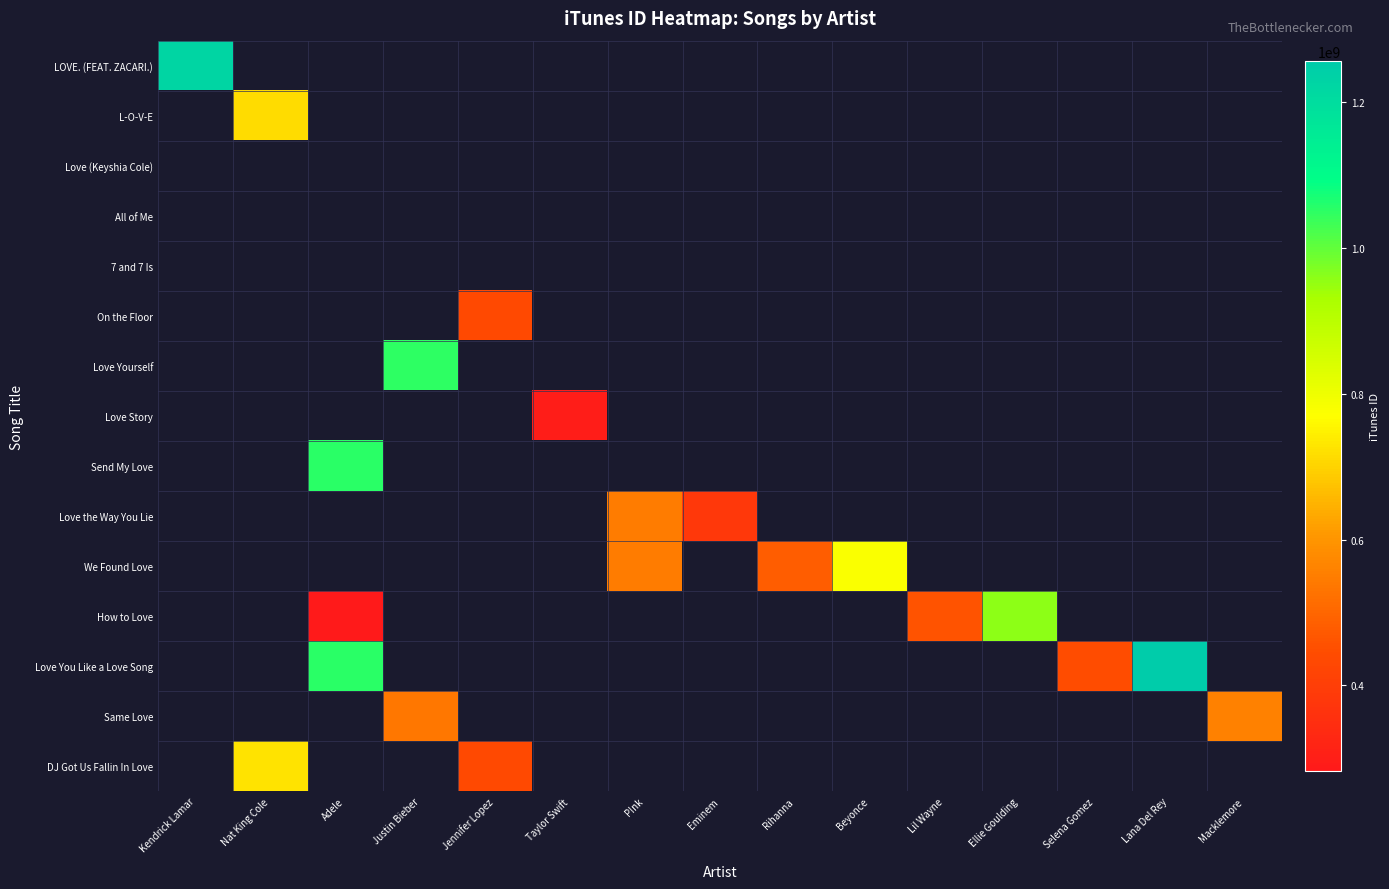

How many categories are shown in the chart?

15